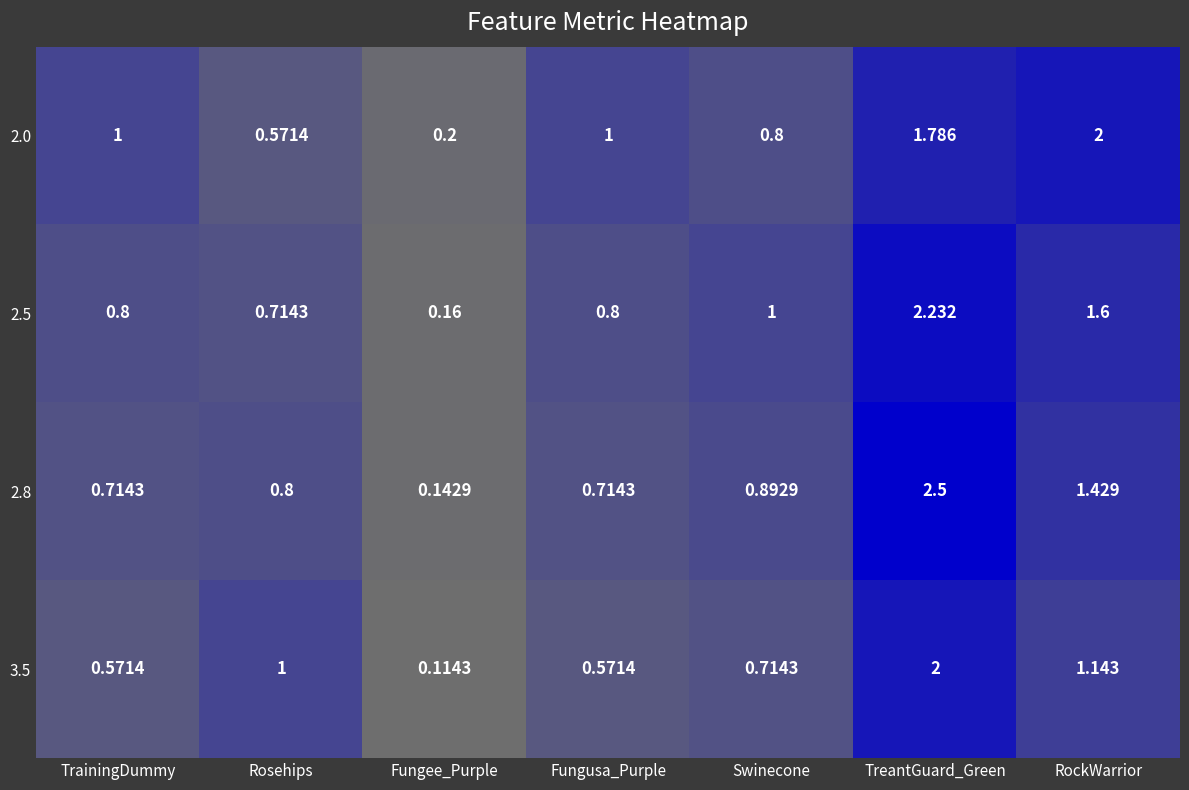

Which category has the highest value across all series?

TreantGuard_Green